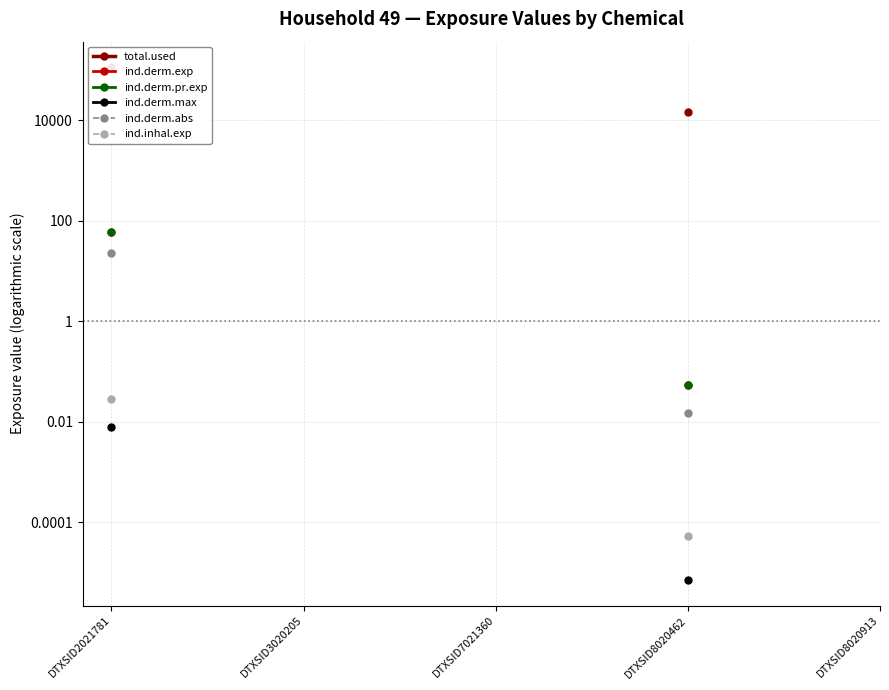

What is the greatest value displayed?

113487.0